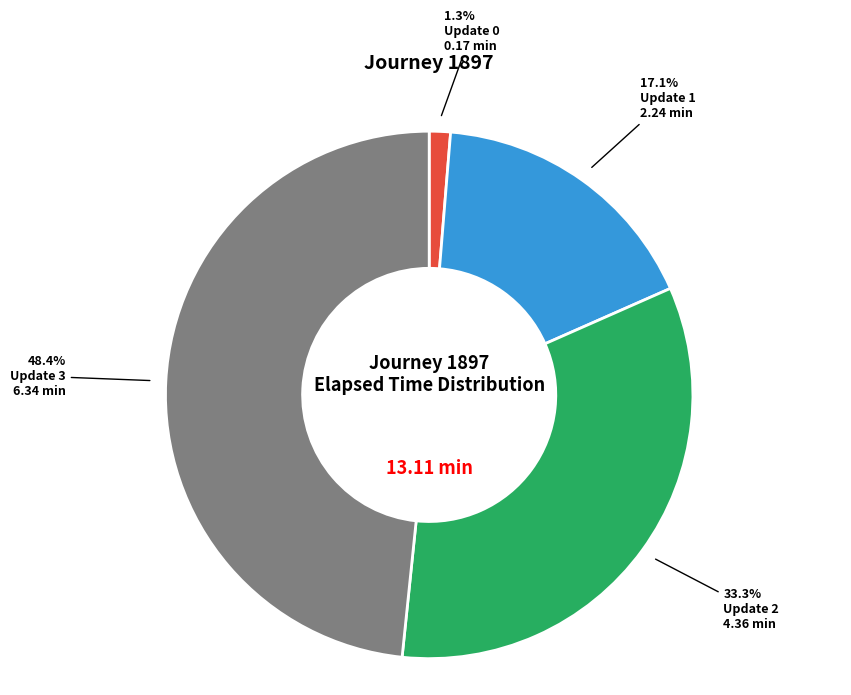

Which slice is the smallest?

Update 0